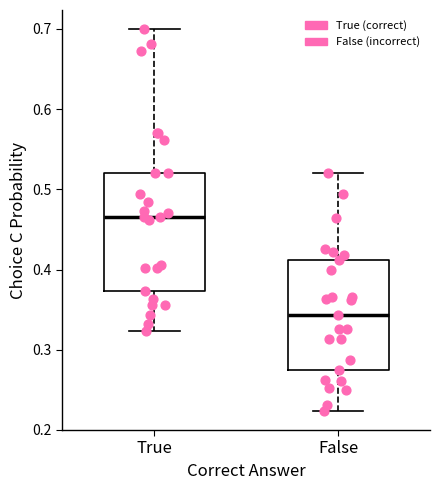

Reading left to right, transcribe this box plot: for each box, give where its median line is, the range the box spans, and where its two whiskers end, as read against the y-axis. The values are not printed on the chart, so give them approximately, as read against the axis.

True: median 0.47, box 0.37 to 0.52, whiskers 0.32 to 0.70
False: median 0.34, box 0.27 to 0.41, whiskers 0.22 to 0.52